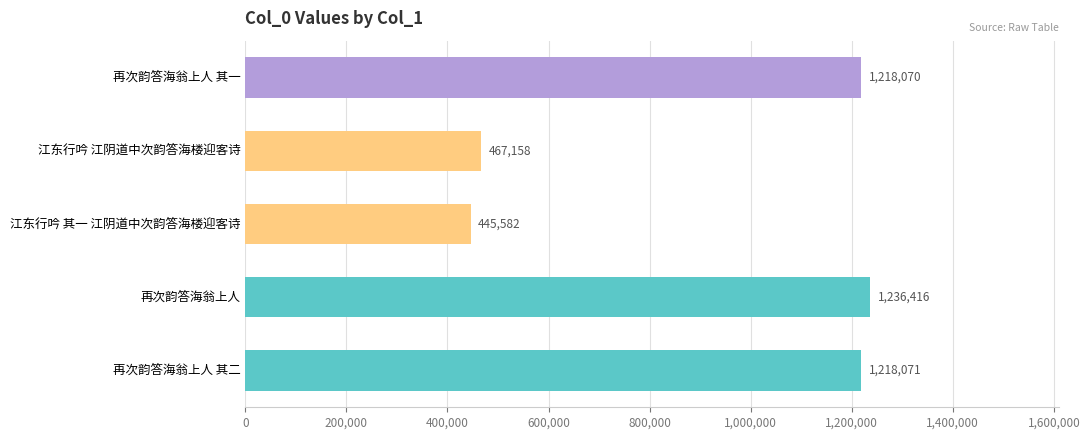

How many distinct data groups are displayed?

1